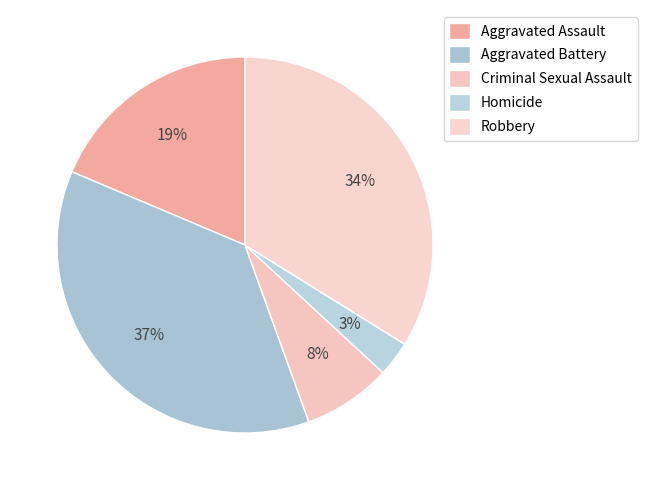

The Robbery slice represents 45% of the pie. True or false?

False